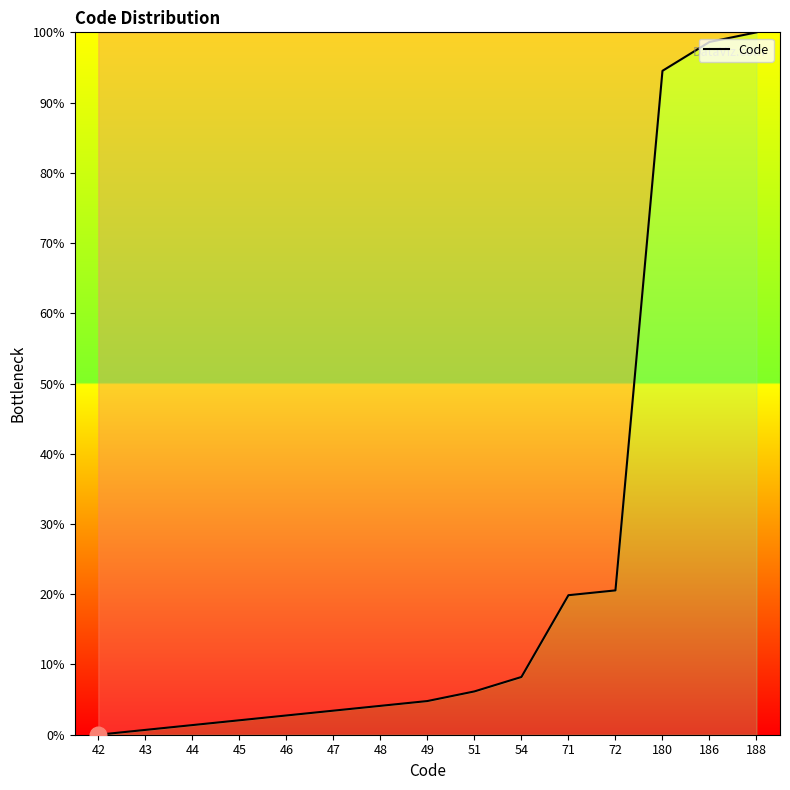

How many lines are shown in the chart?

1